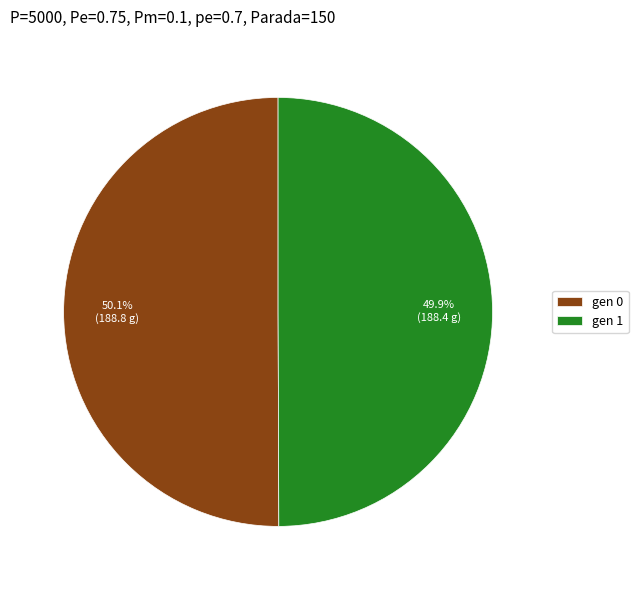

Approximately how many times larger is the value at gen 1 compared to gen 0?

1.0